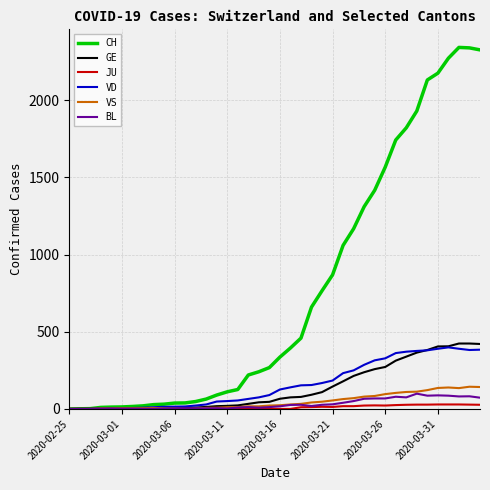

Which series has the largest range (max minus min)?

CH